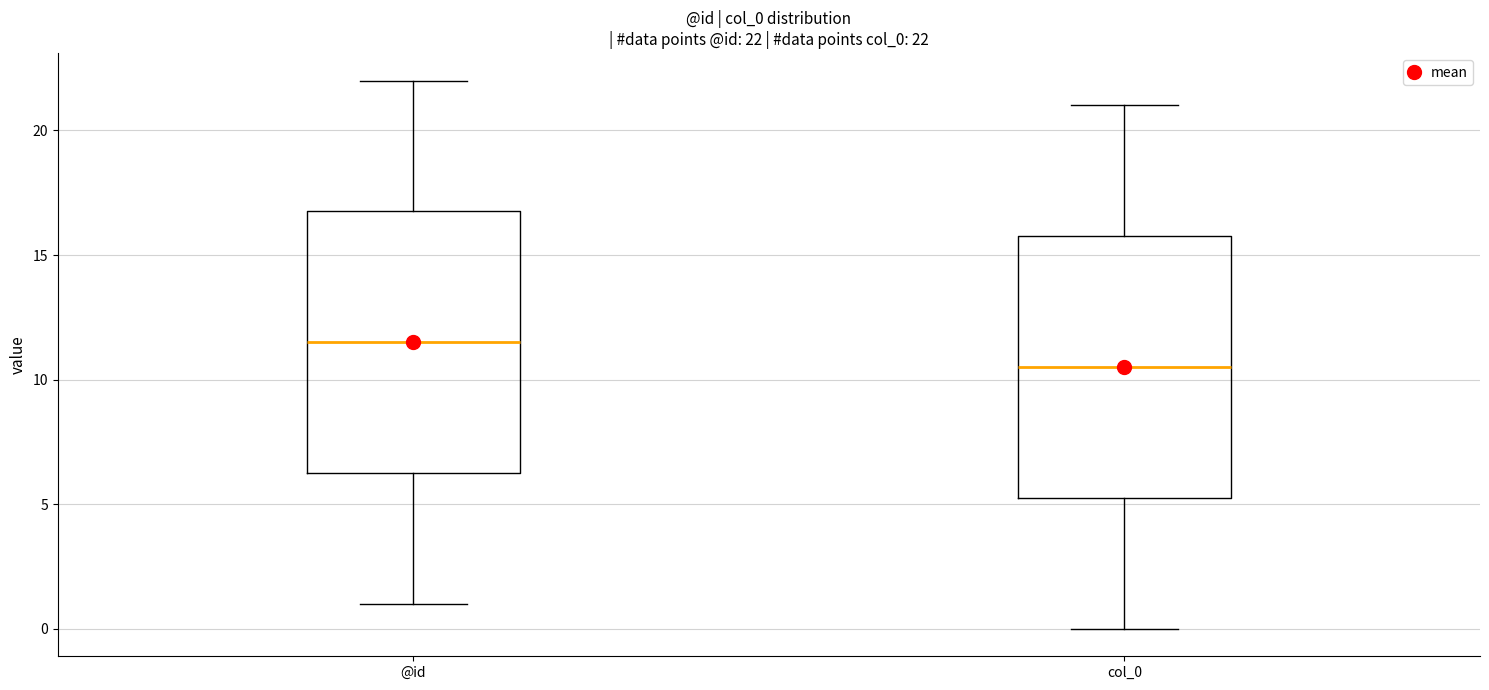

Which box's median line is the highest?

@id